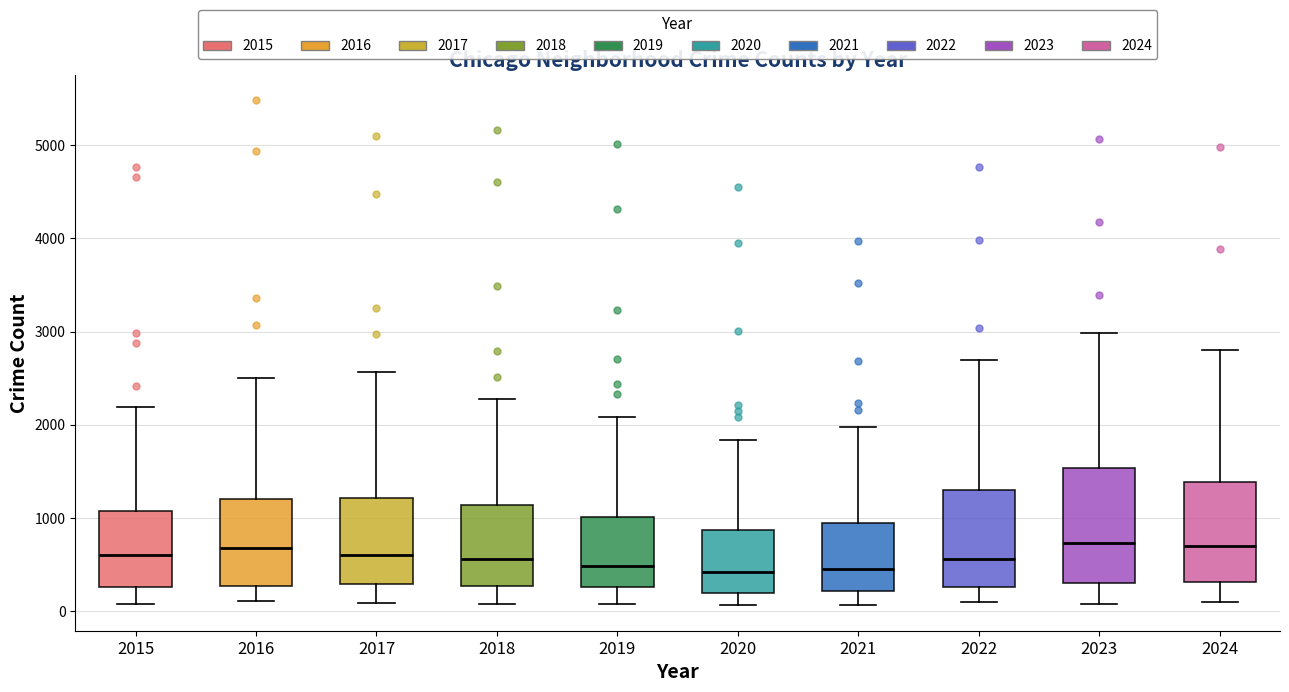

Comparing the boxes themselves (not the whiskers), which one is the tallest?

2023